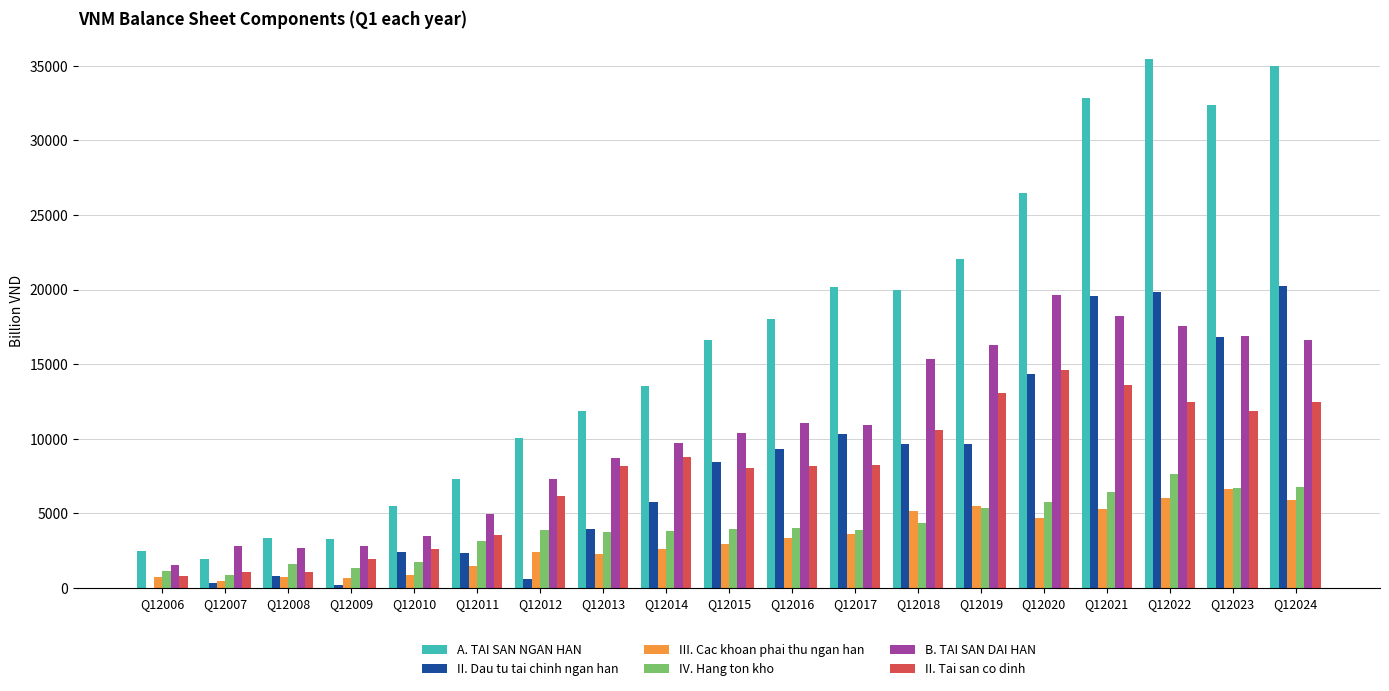

True or false: B. TAI SAN DAI HAN has a value of 27198 at Q12024.

False